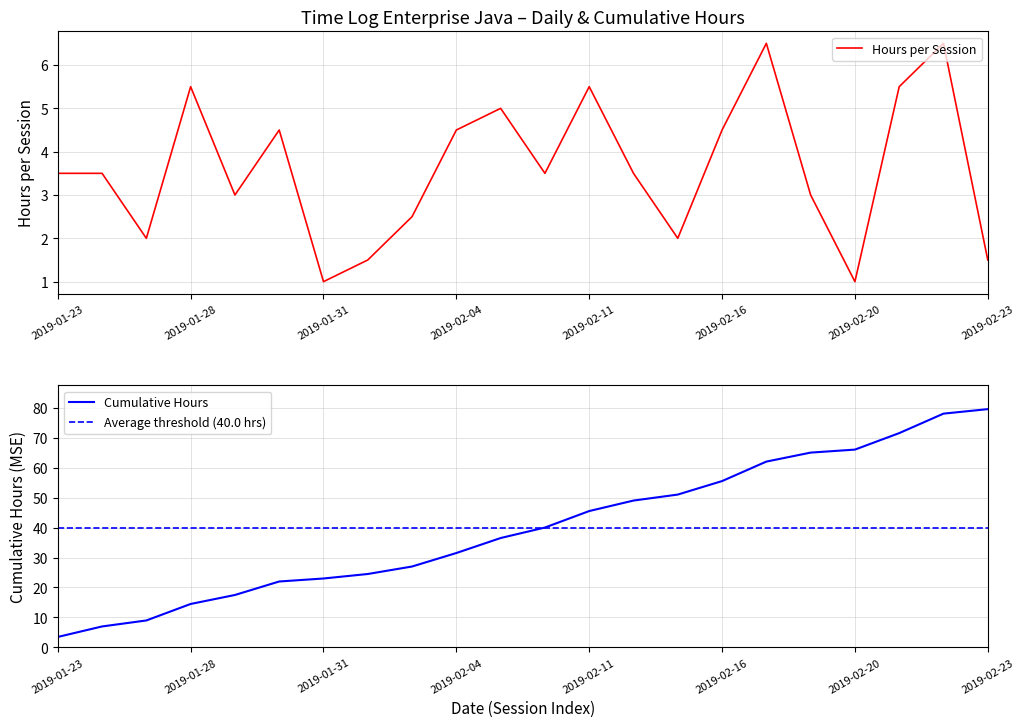

What is the maximum value shown in the chart?

6.5